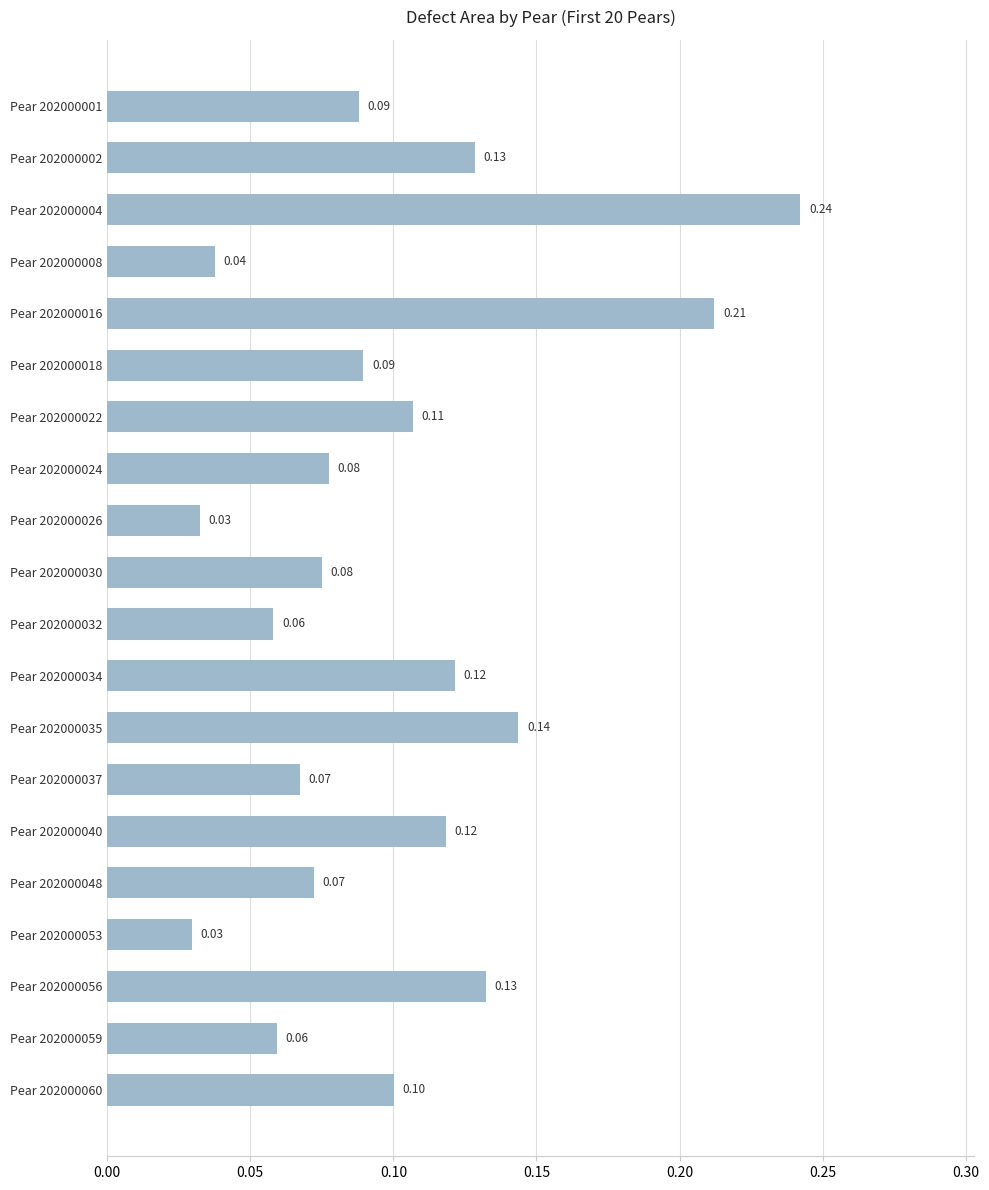

What is the sum of all values?

2.0